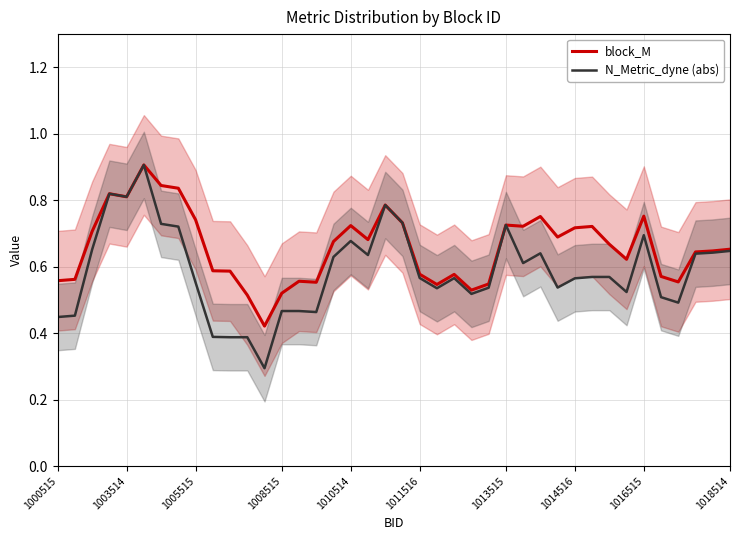

True or false: block_M has a value of 0.8 at 1003514.

True